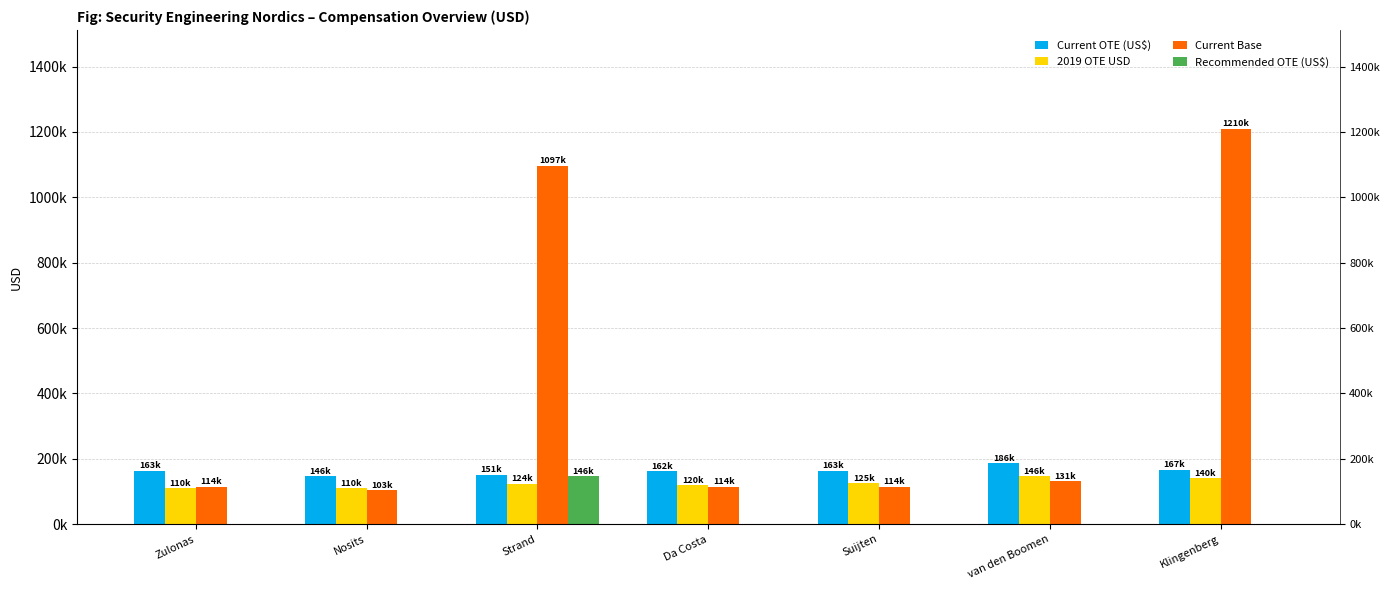

Count the number of data series in this chart.

4